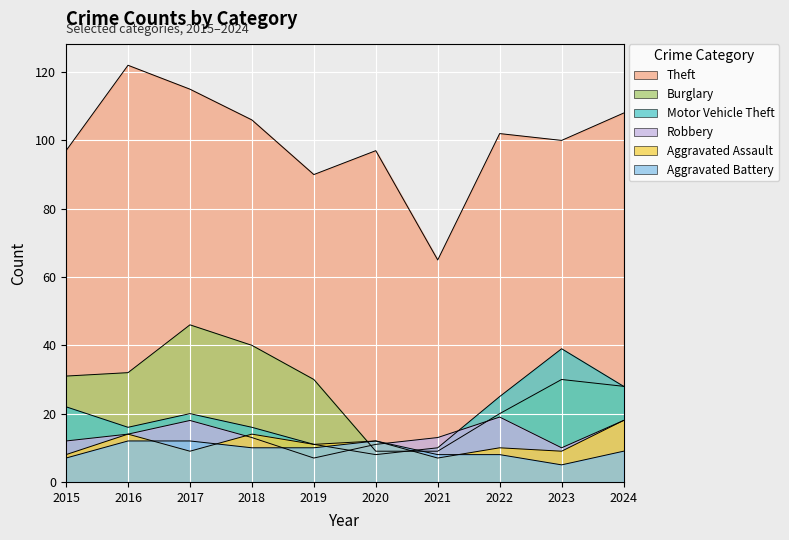

True or false: Robbery has a value of 7 at 2019.

True